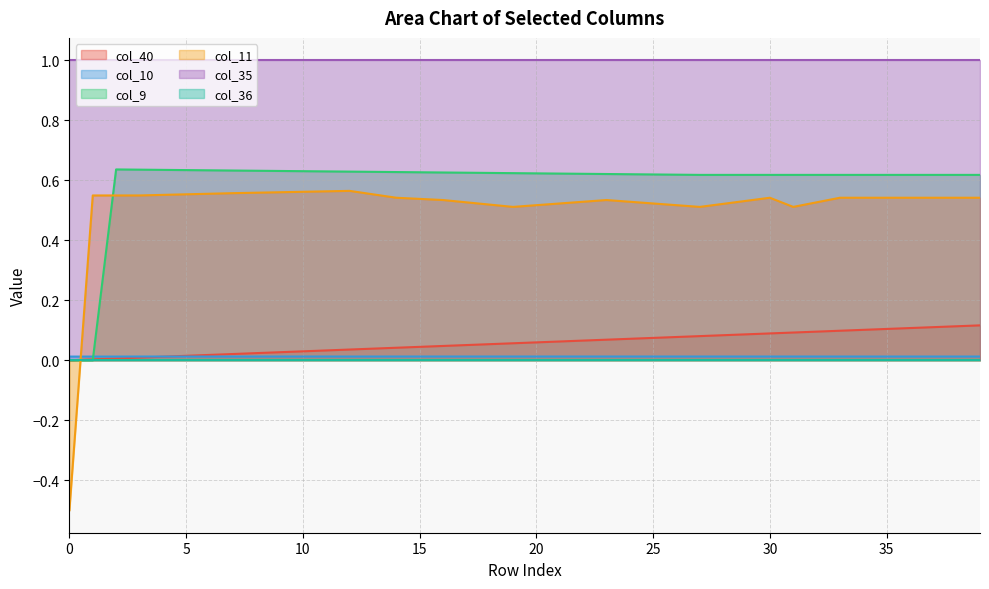

What is the difference between the second highest and minimum values in the col_40 series?

0.1